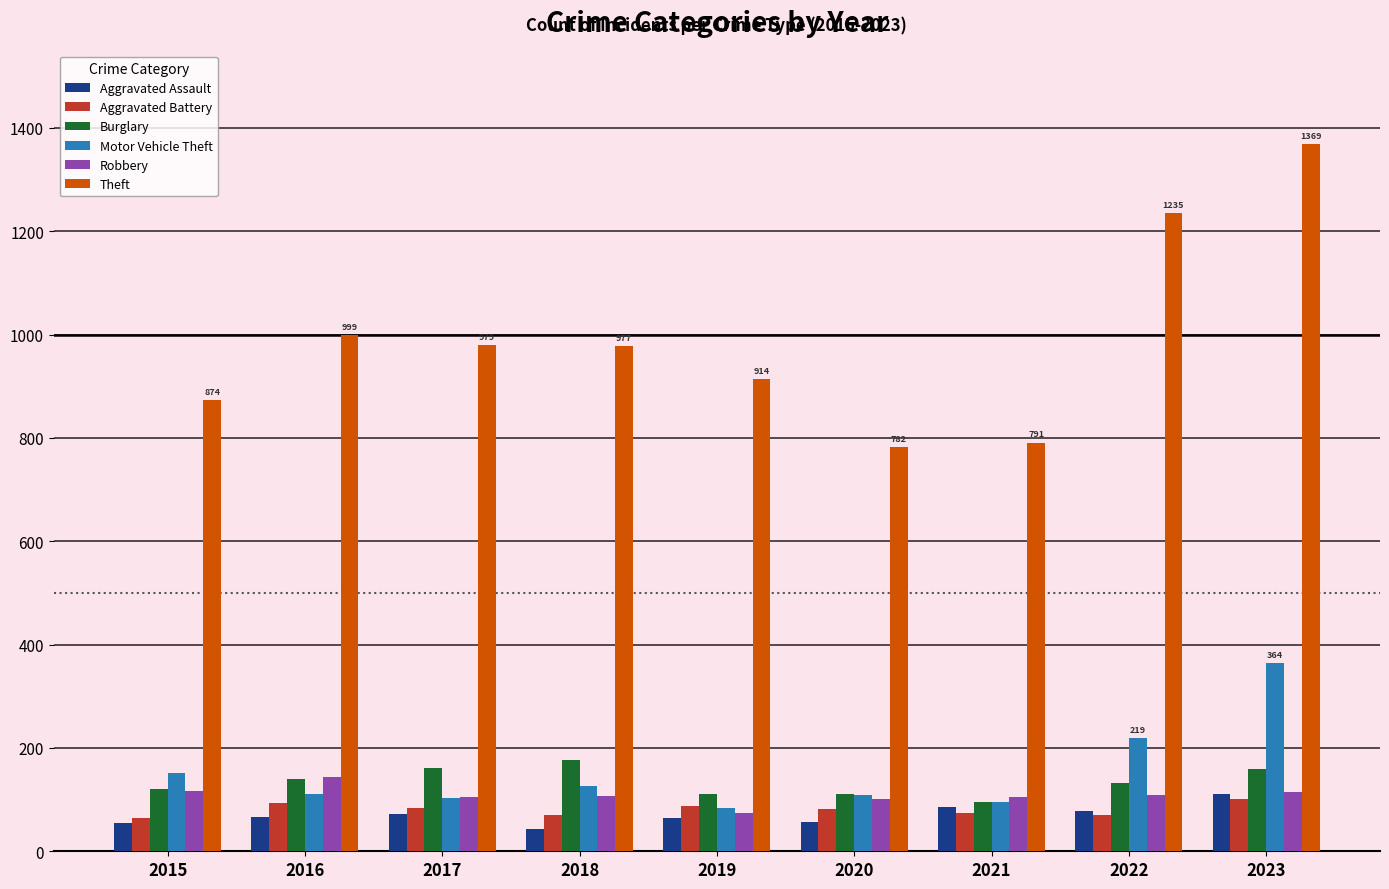

How many groups of bars are there?

9